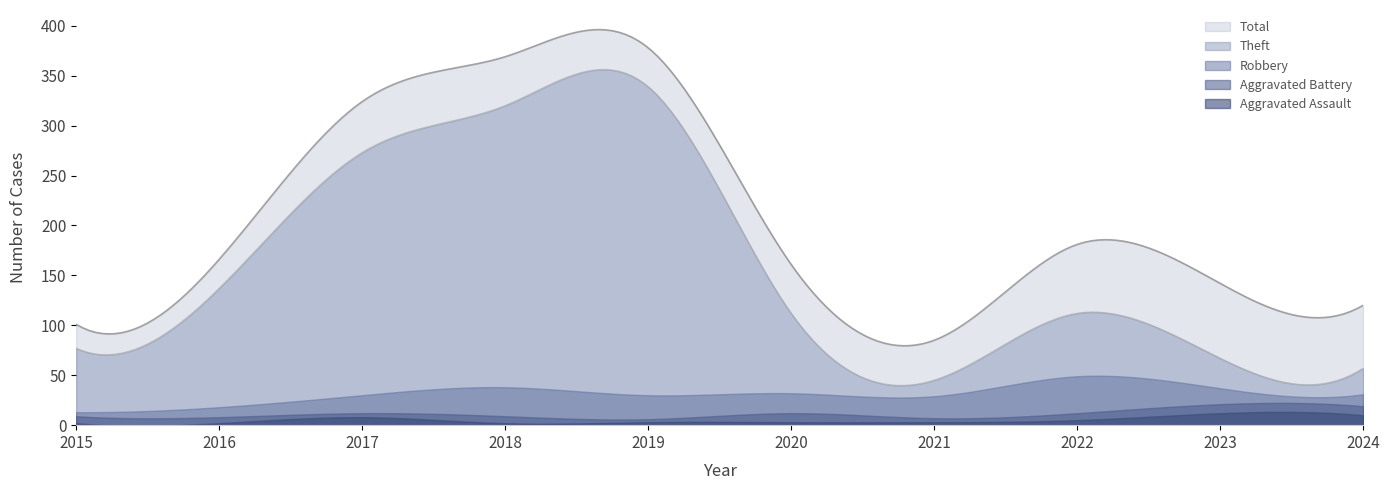

At how many categories does at least one series exceed 197?

3